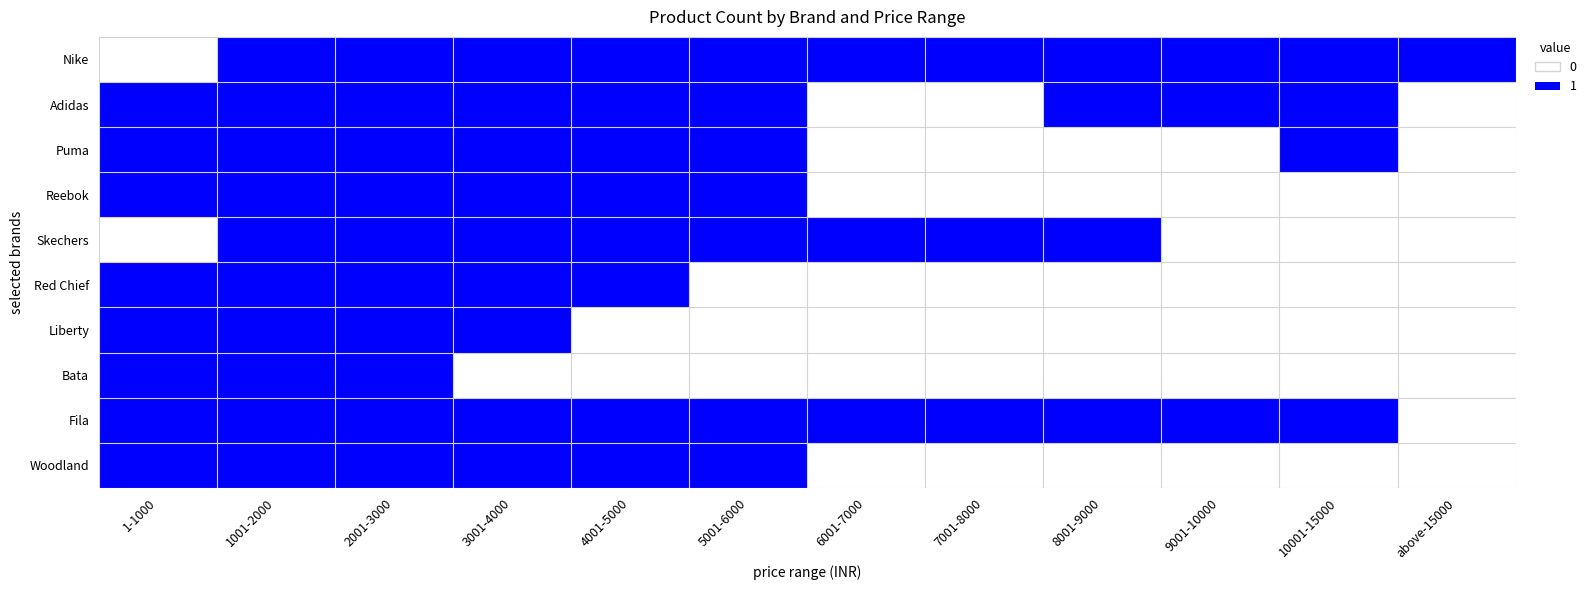

Which series has the largest total across all categories?

Nike